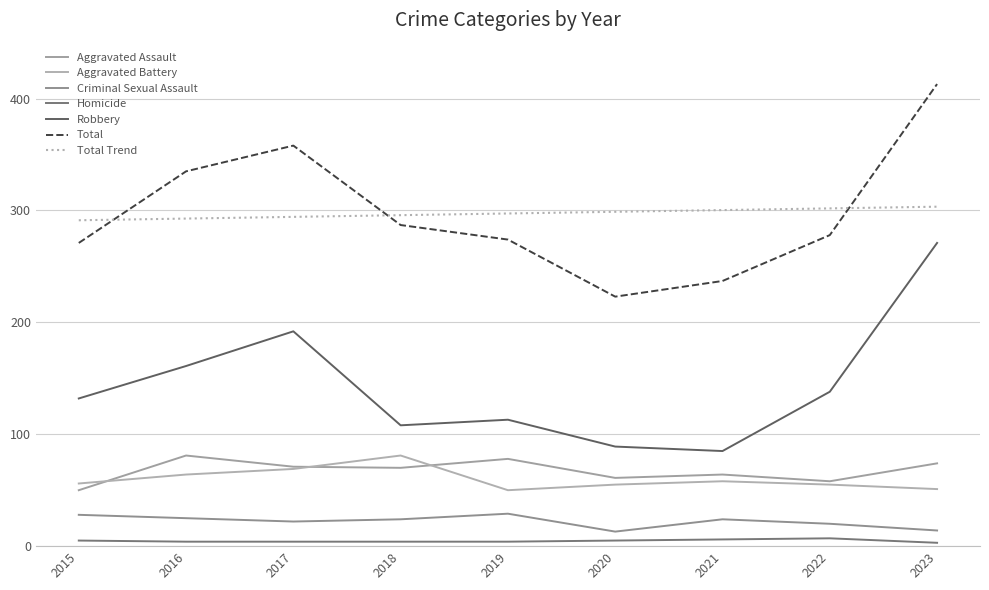

At which category is the sum across all series the highest?

2023